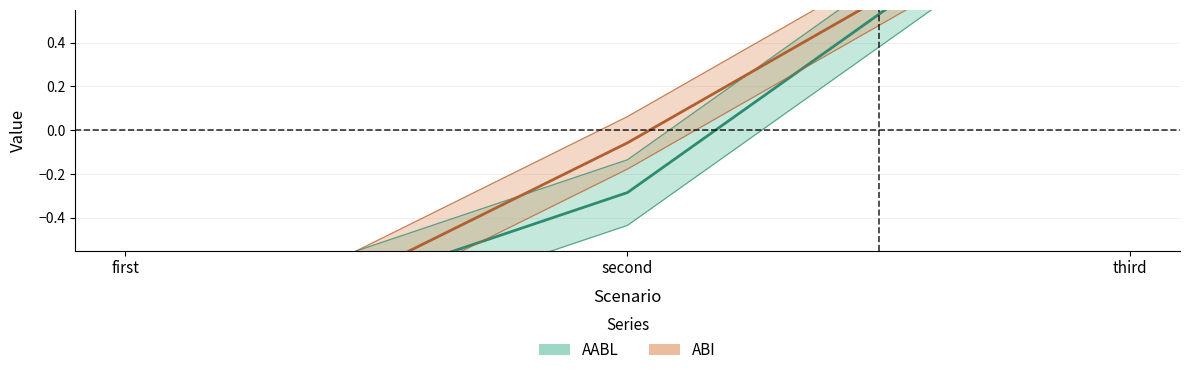

What position from the right is first?

3